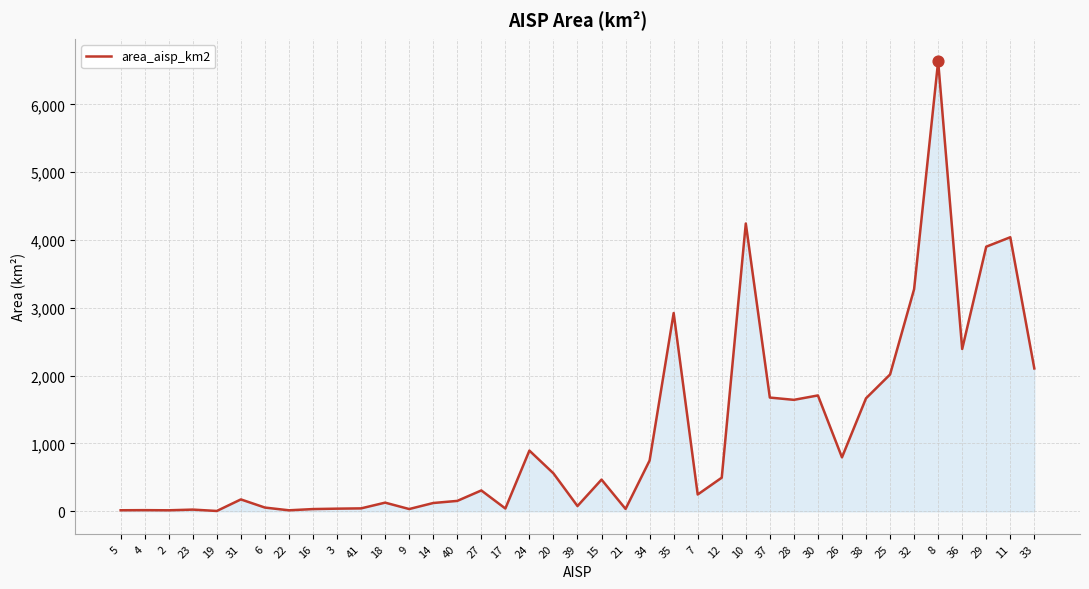

Approximately how many times larger is the value at 34 compared to 30?

0.4